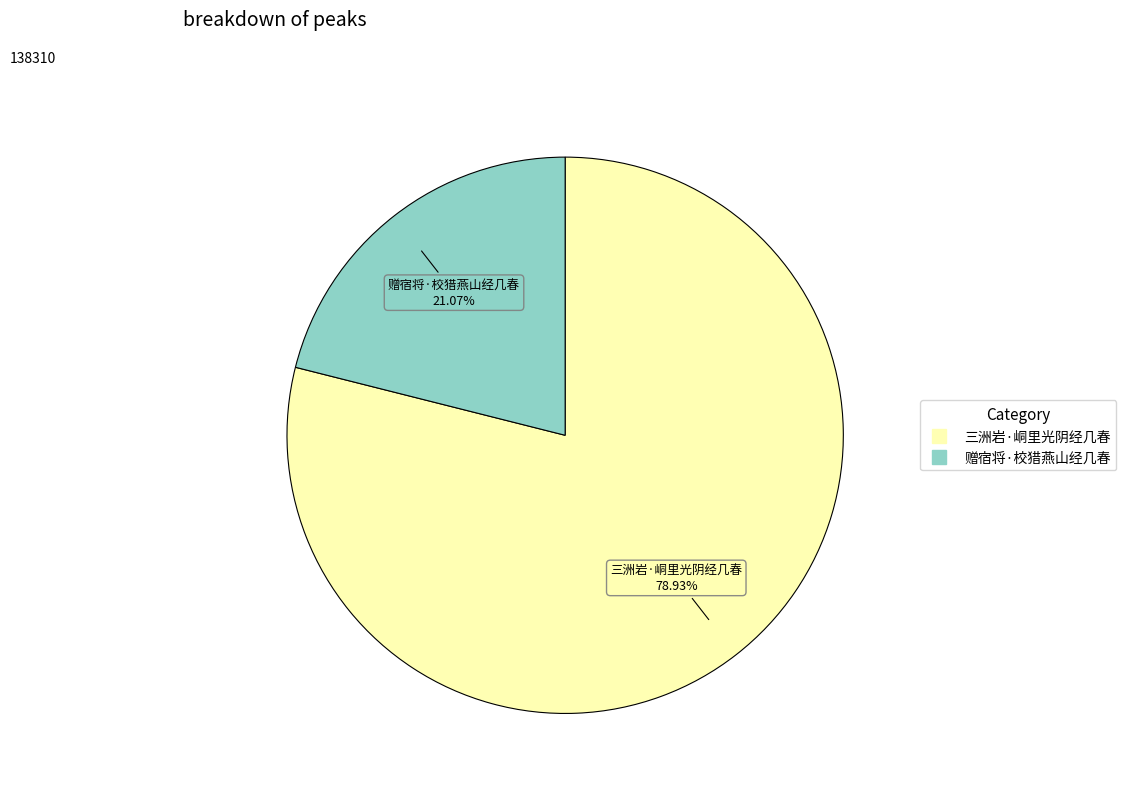

What percentage is the 三洲岩·峒里光阴经几春 slice, to the nearest percent?

79%